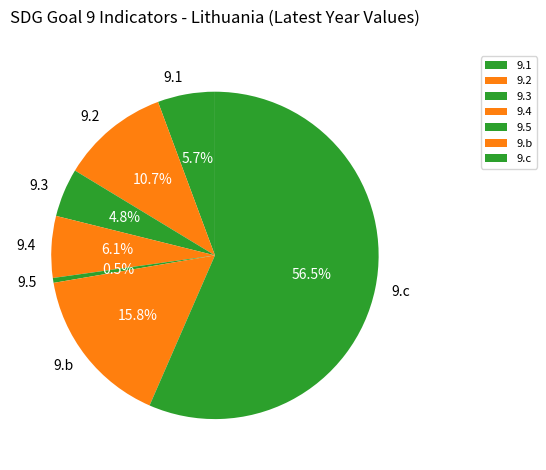

Which category has the smallest portion of the pie?

9.5